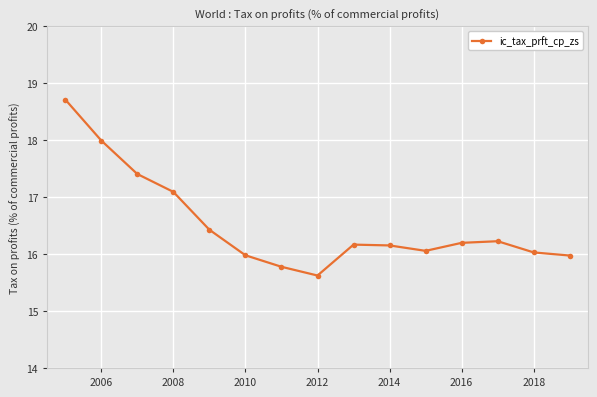

What is the value of the 10th point from the left?

16.2